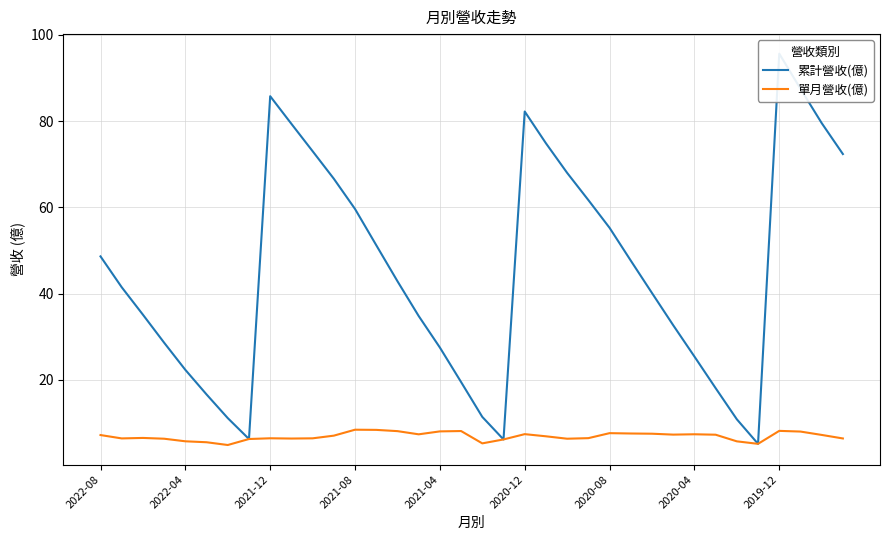

What is the highest value of the 單月營收(億) series?

8.4